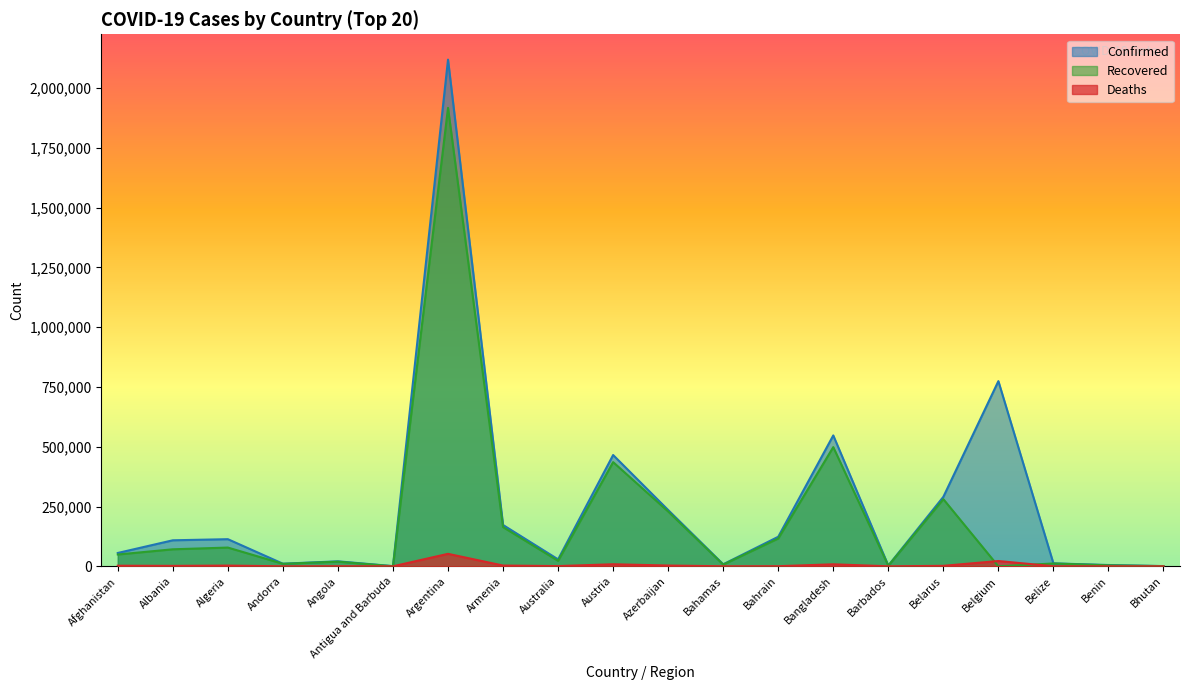

The Confirmed series shows 58056 at Bahrain. True or false?

False